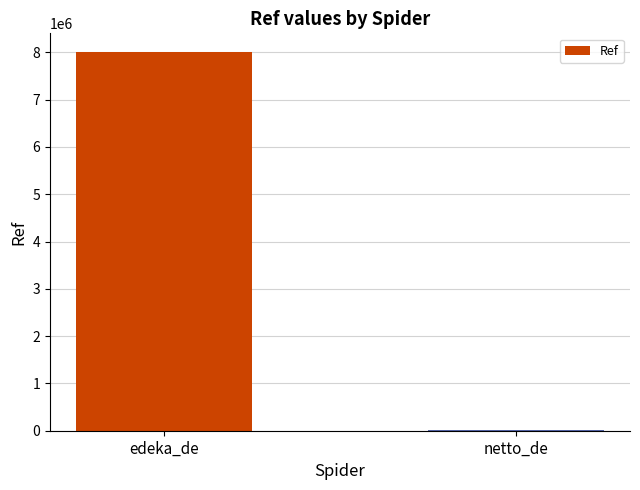

What is the sum of all values?

8008665